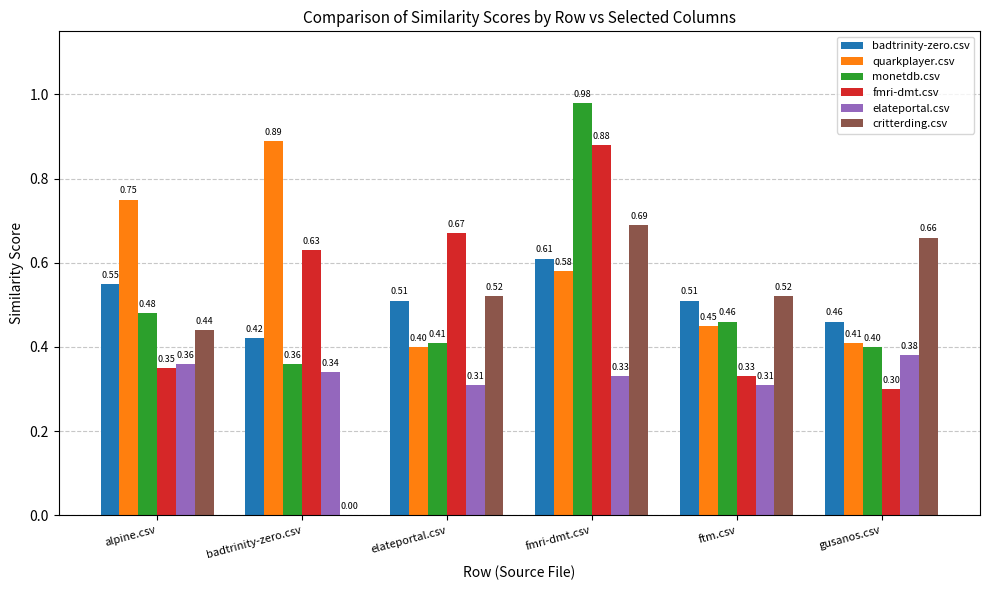

Which series changed the most between alpine.csv and ftm.csv?

quarkplayer.csv